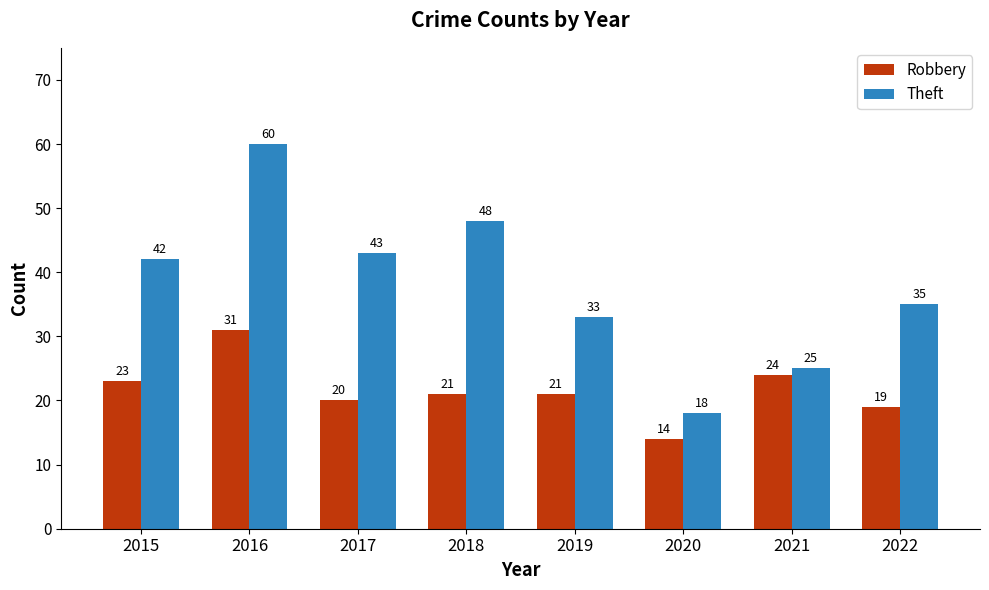

Which label corresponds to the largest value in the chart?

2016